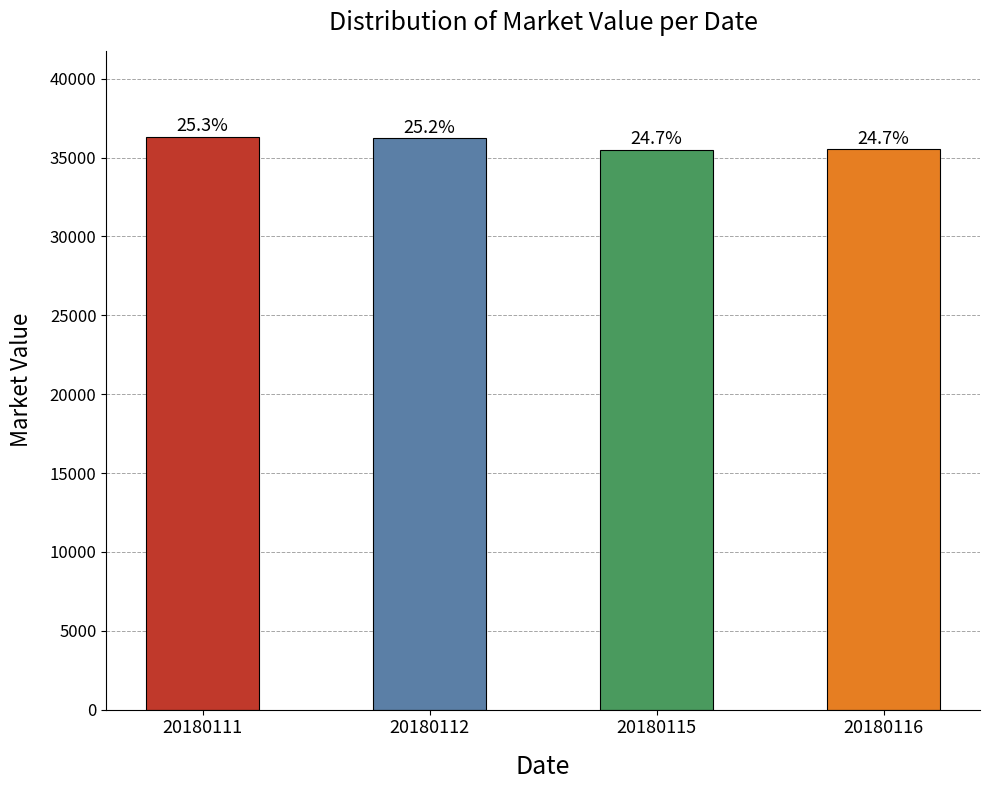

Is it true that the value at 20180116 is 12408.5?

False